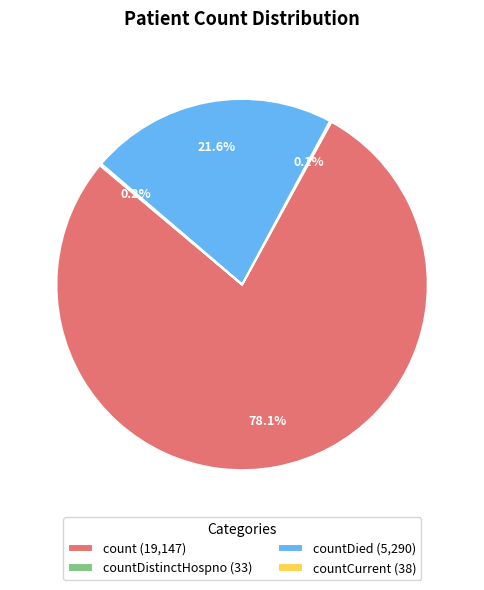

Which category has the biggest portion of the pie?

count (19,147)